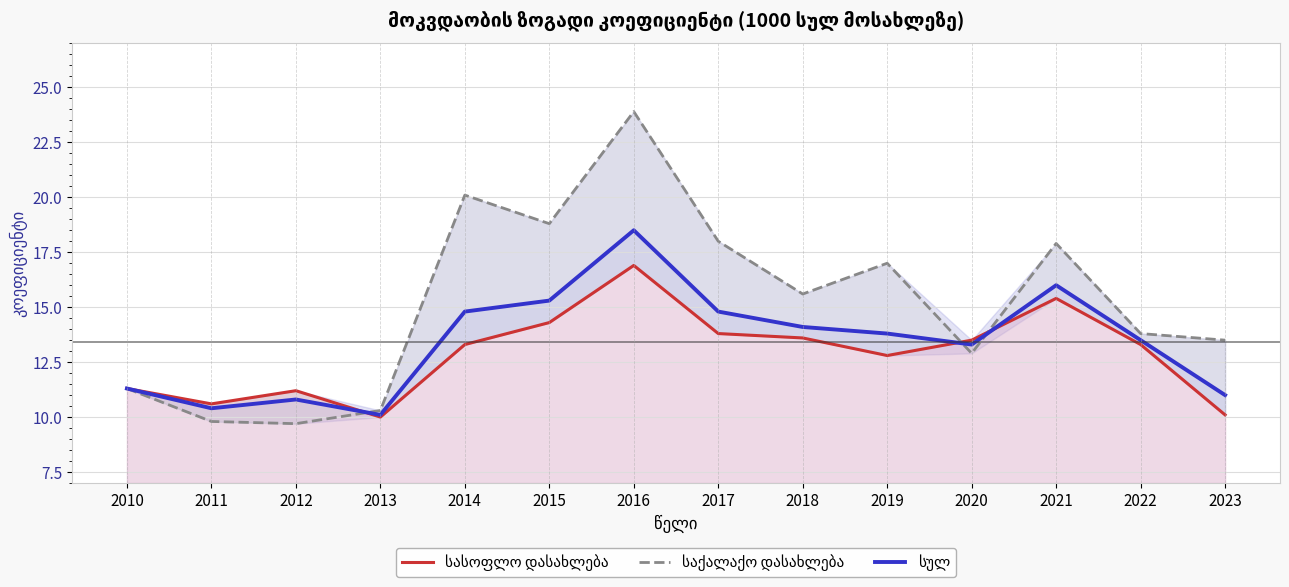

At which label does სასოფლო დასახლება first exceed 13?

2014